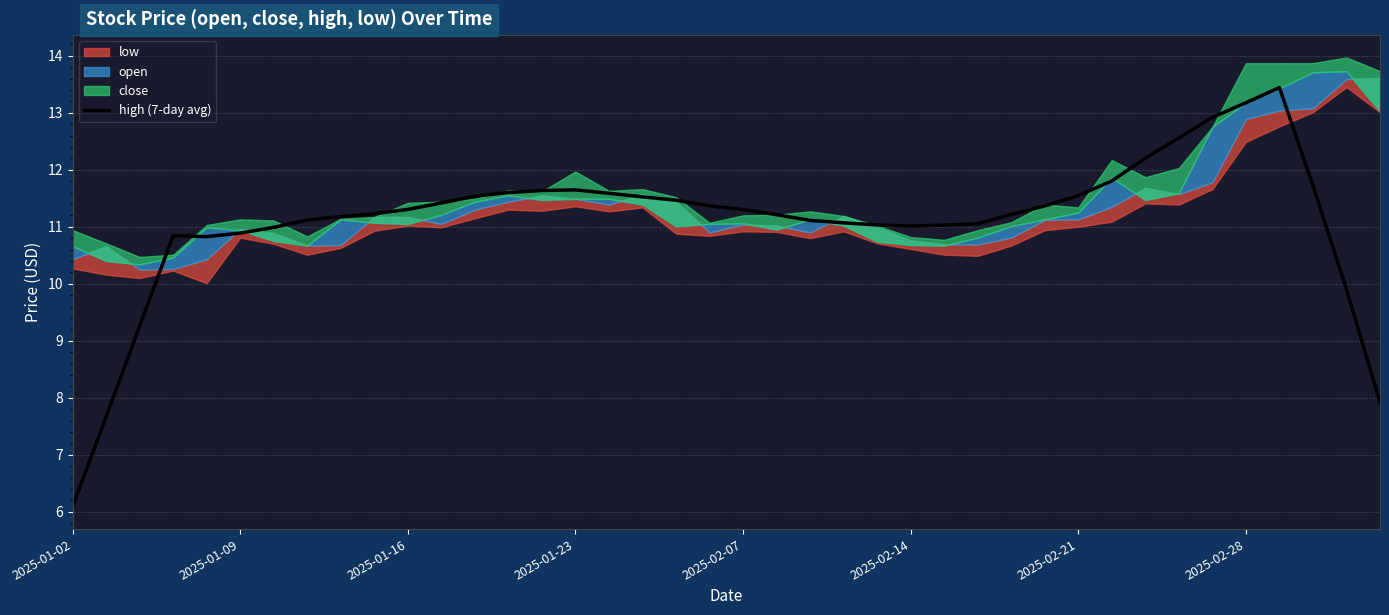

What is the maximum value for high (7-day avg)?

13.4